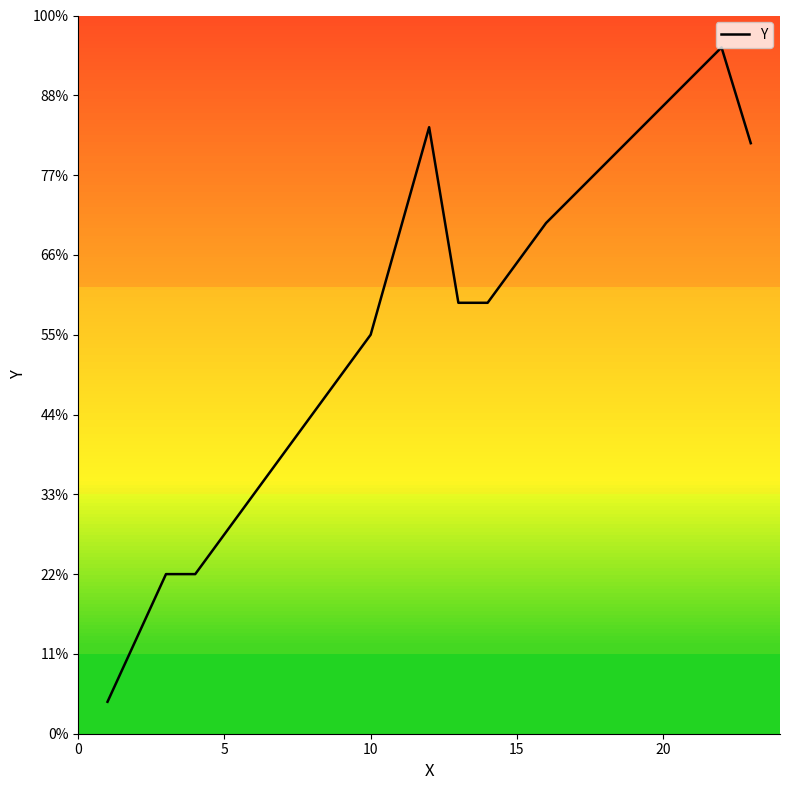

Is this an area chart (filled region under the line)?

No